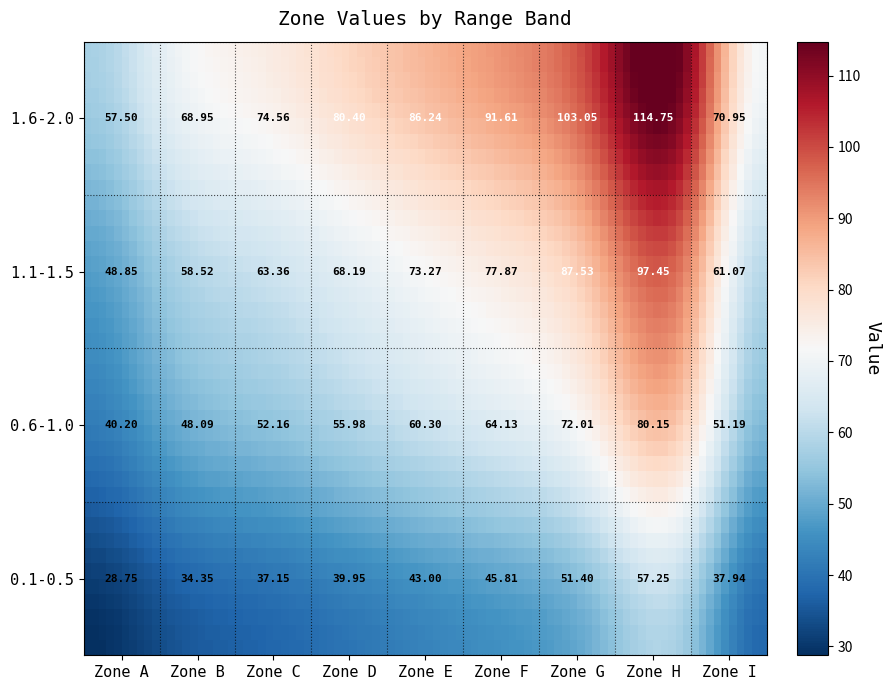

Which category has the lowest value across all series?

Zone A